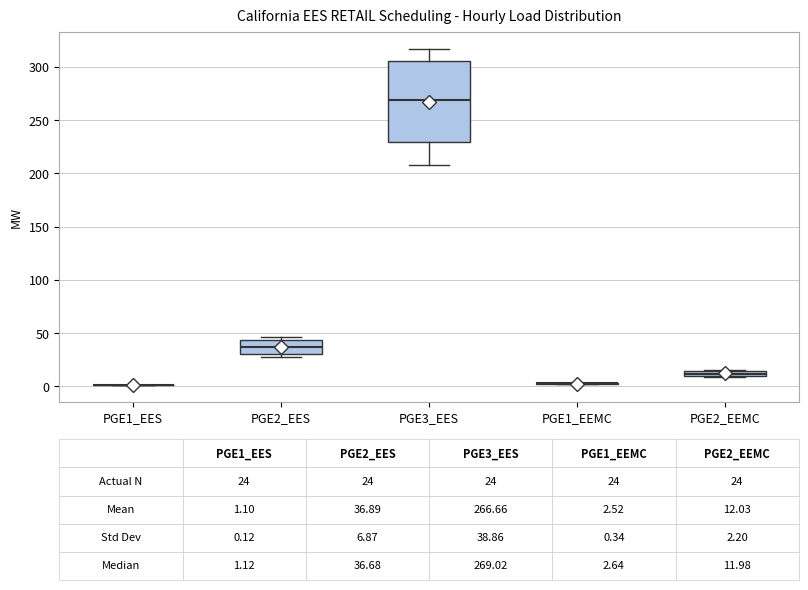

Comparing the boxes themselves (not the whiskers), which one is the tallest?

PGE3_EES